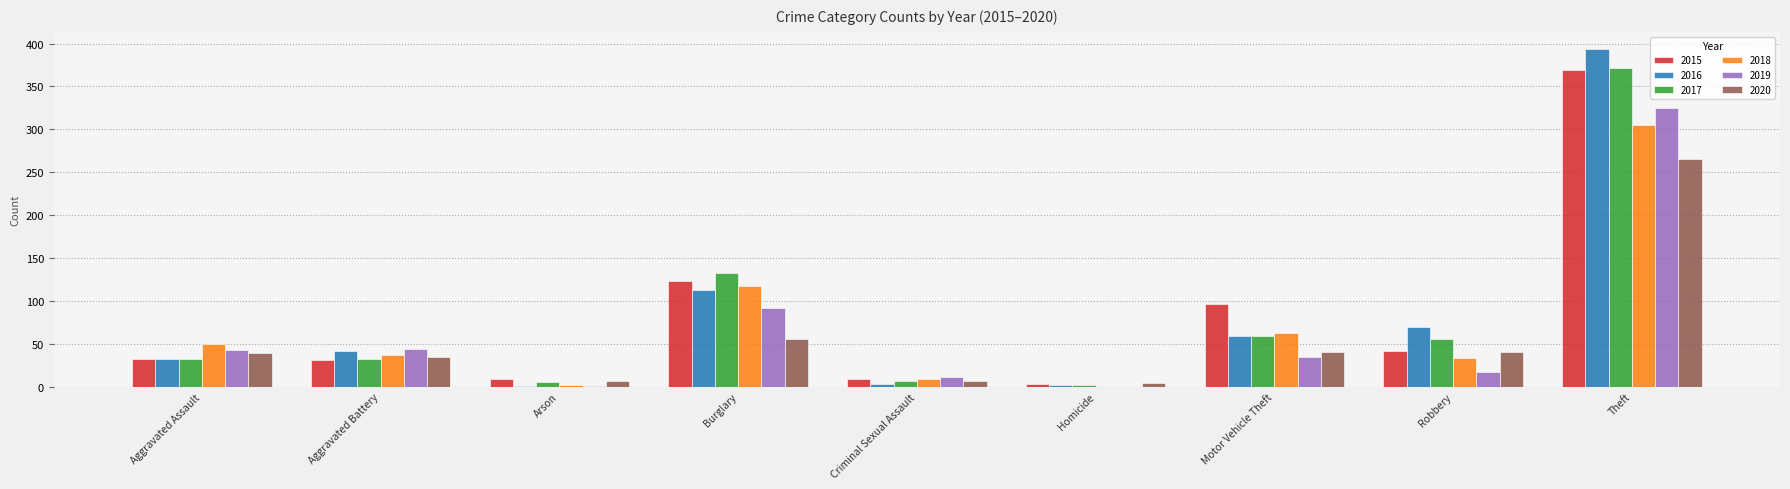

How many categories are shown in the chart?

9